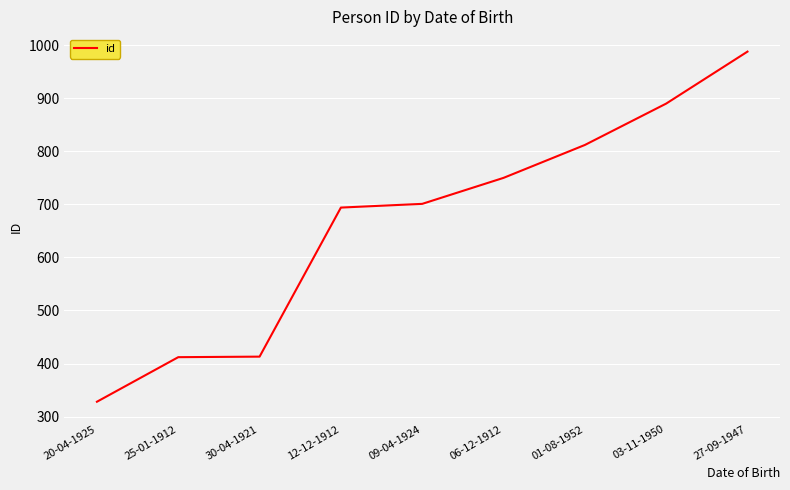

Does the chart display data point markers on the line(s)?

No